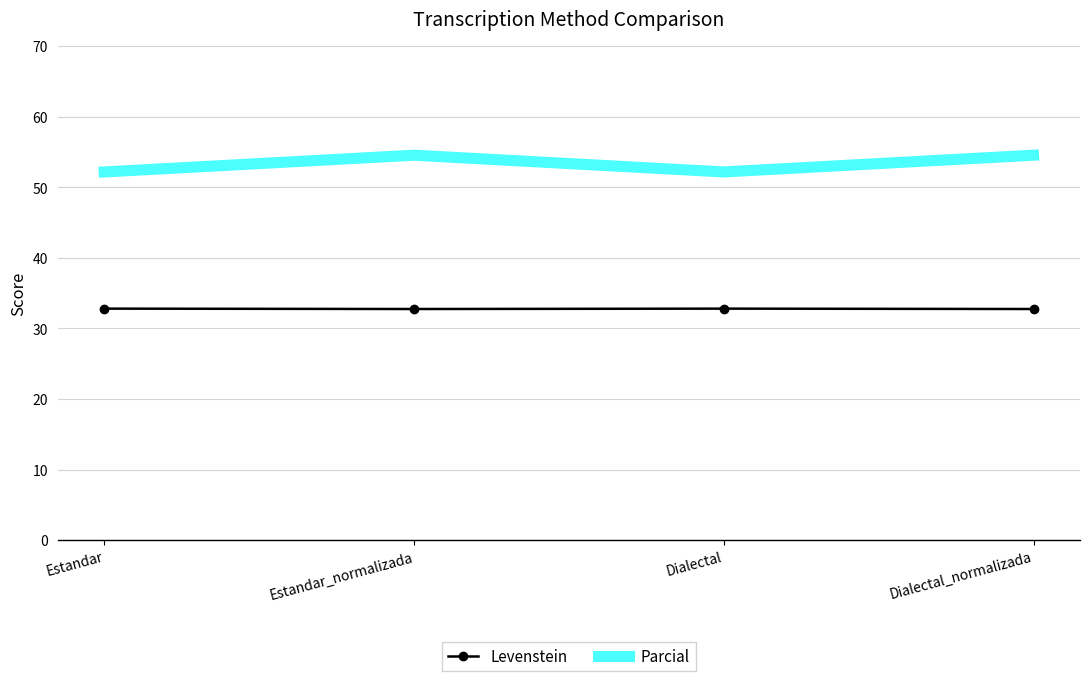

Reading left to right, list all the values displayed in this chart.

Levenstein: 32.8	32.8	32.8	32.8
Parcial: 52.2	54.5	52.2	54.5